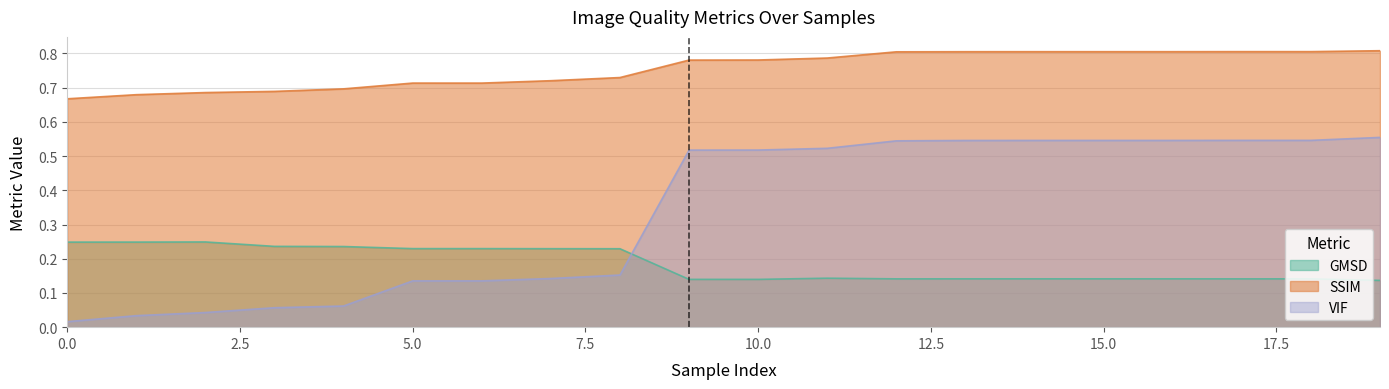

Rank the series by their average value, from highest to lowest.

SSIM, VIF, GMSD